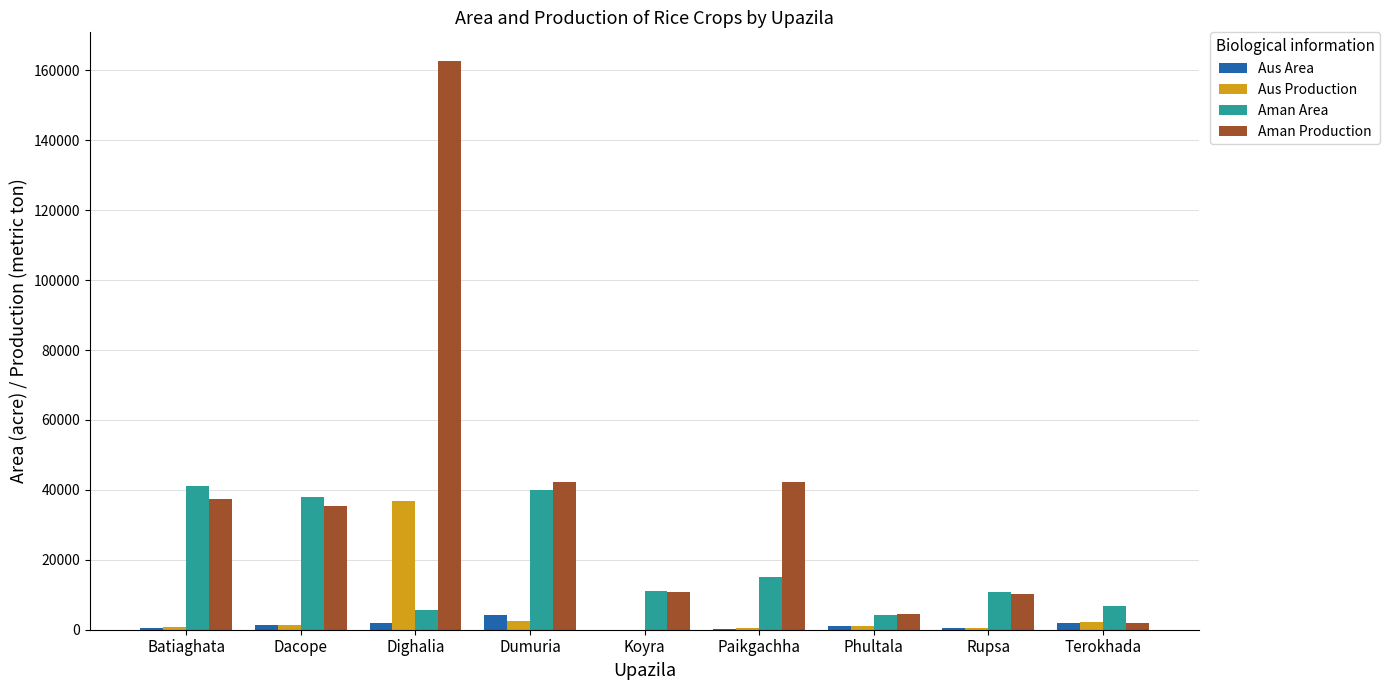

Is it true that Aman Area equals 6700 at Terokhada?

True